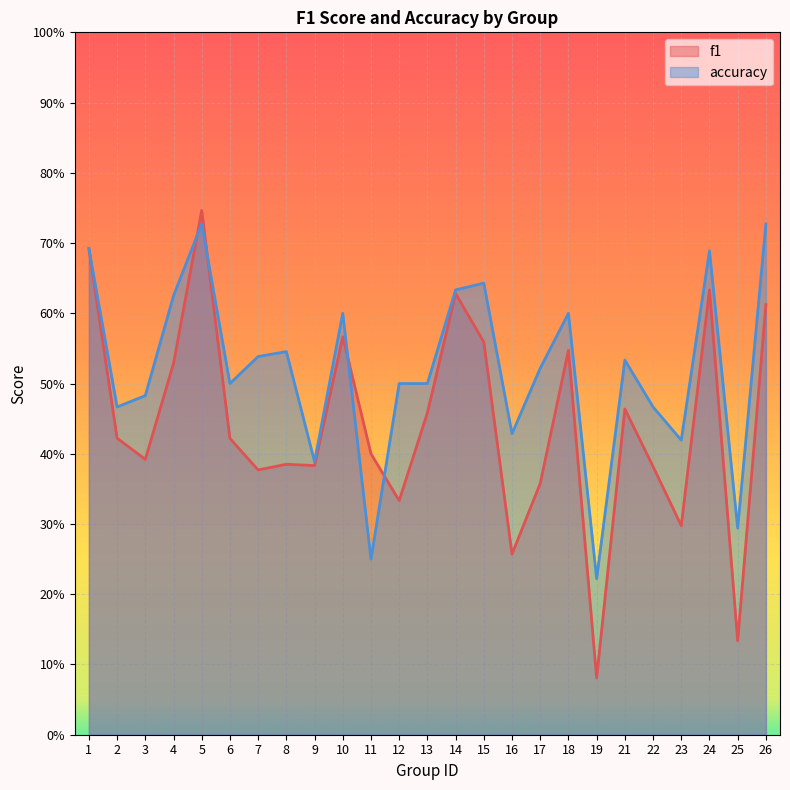

Count the f1 values in the range 0 to 1.

25